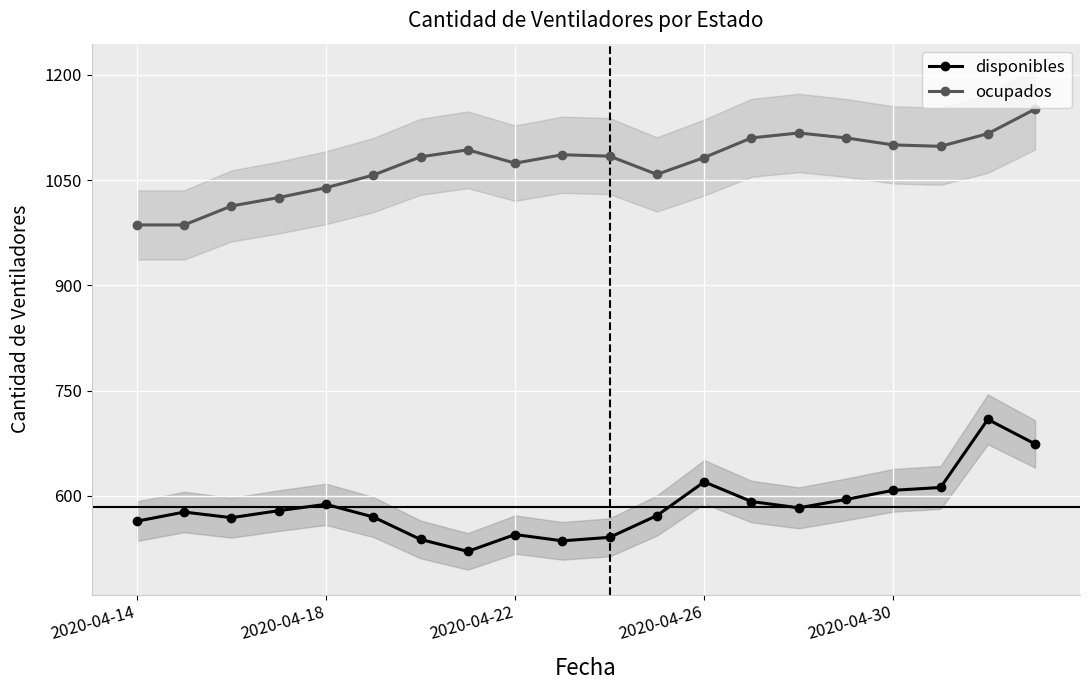

At how many categories does at least one series exceed 640?

20